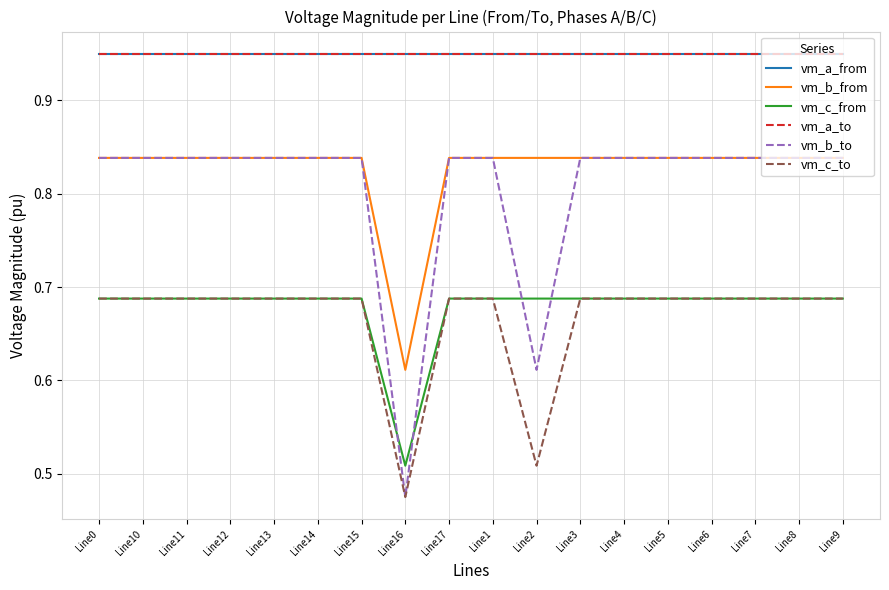

True or false: vm_a_to and vm_b_from cross at least once.

False